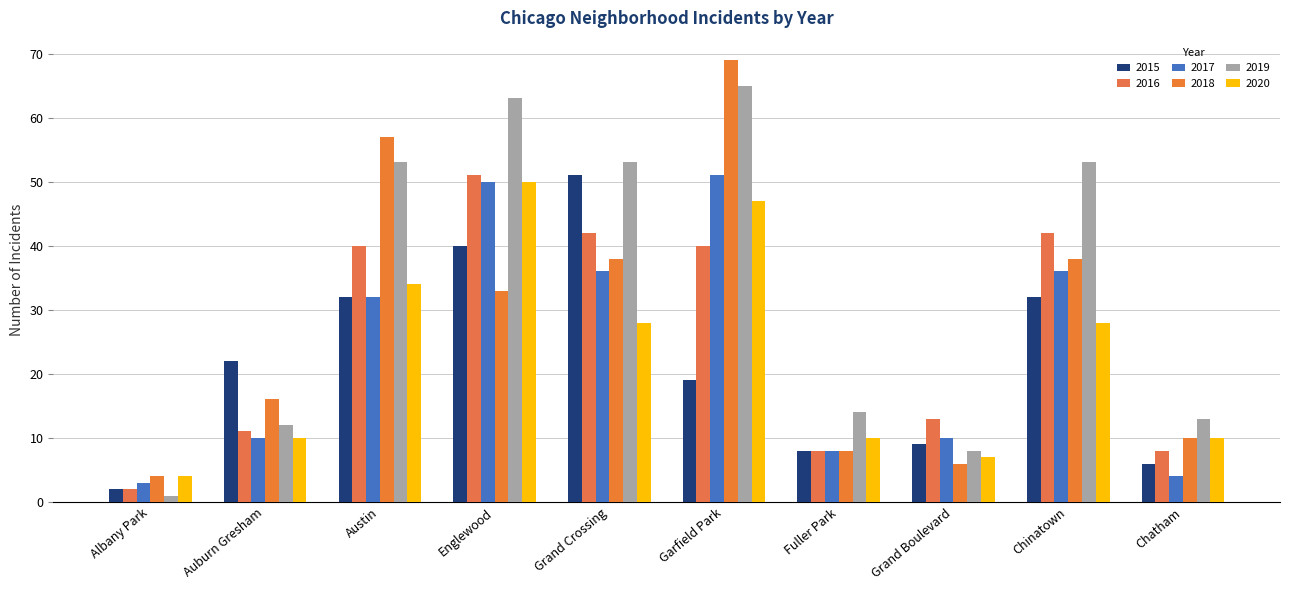

What are all the series names shown in the legend?

2015, 2016, 2017, 2018, 2019, 2020